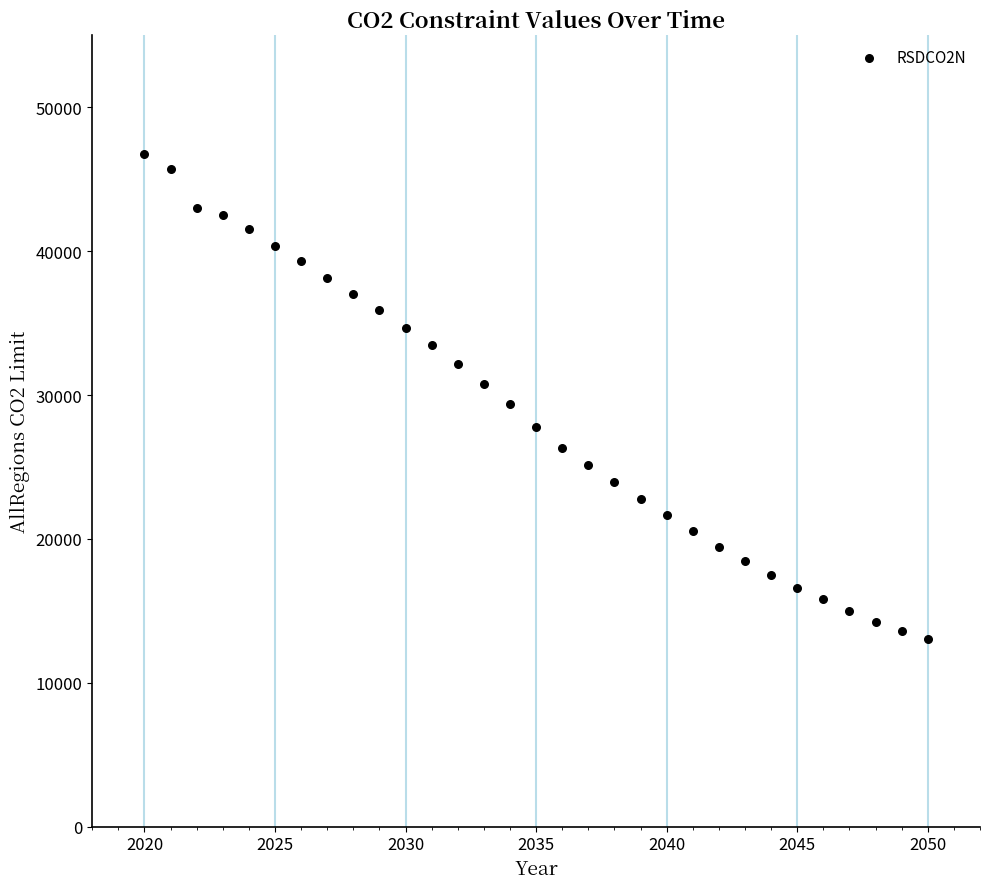

What is the range of X values (max minus min)?

30.0